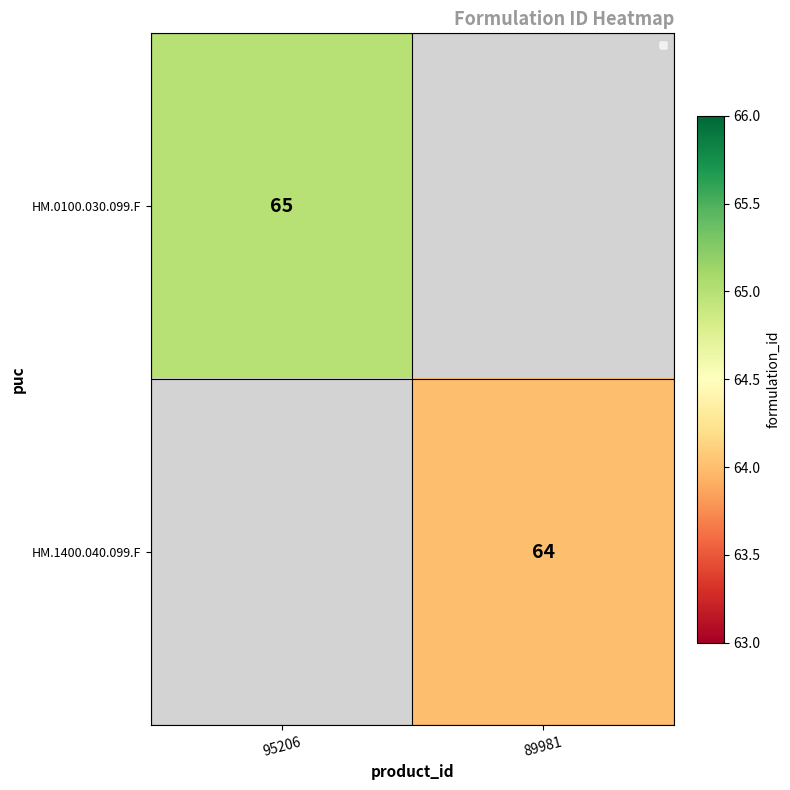

The value of HM.1400.040.099.F at 89981 is 64. True or false?

True